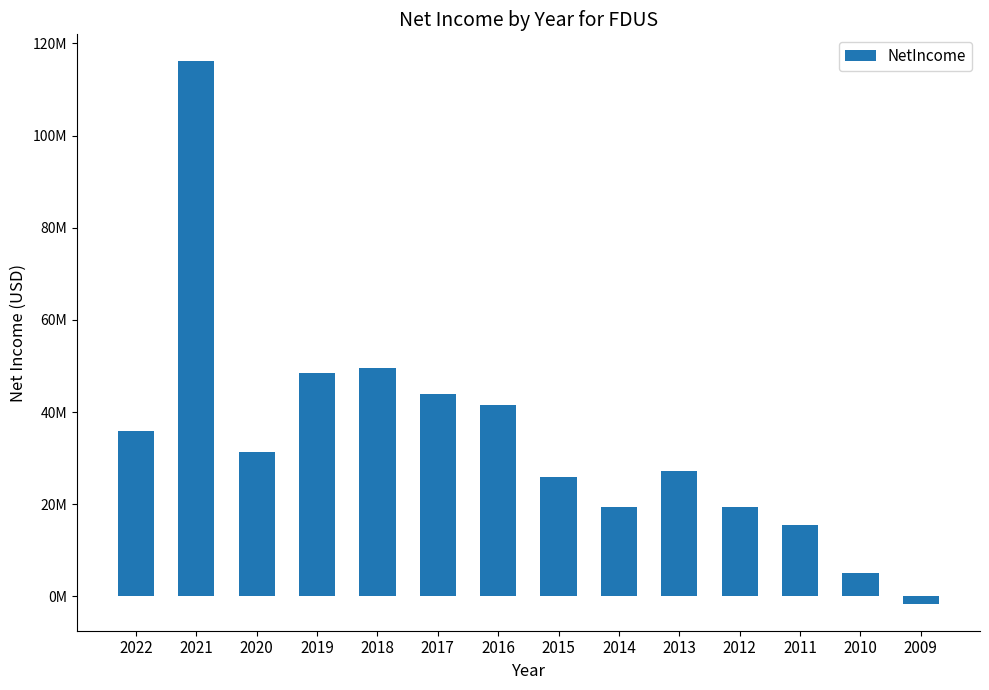

Which has a higher value, 2022 or 2009?

2022